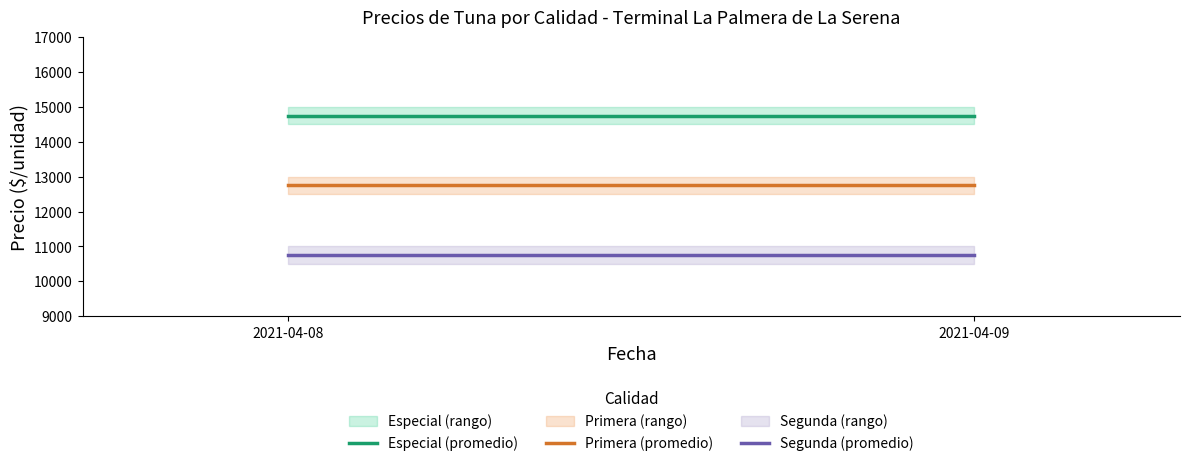

What is the spread (max minus min) of values at 2021-04-08?

4000